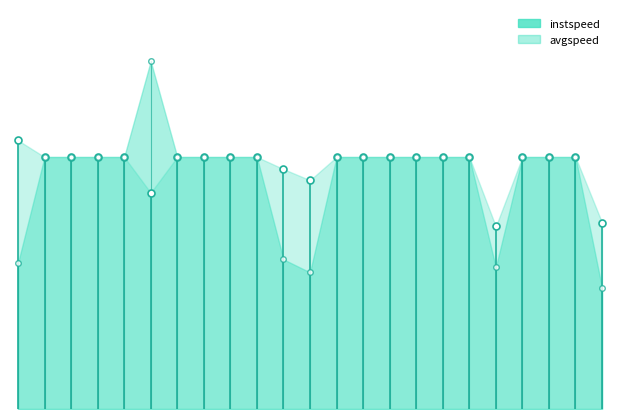

True or false: instspeed has more than 2 interior local peaks.

False